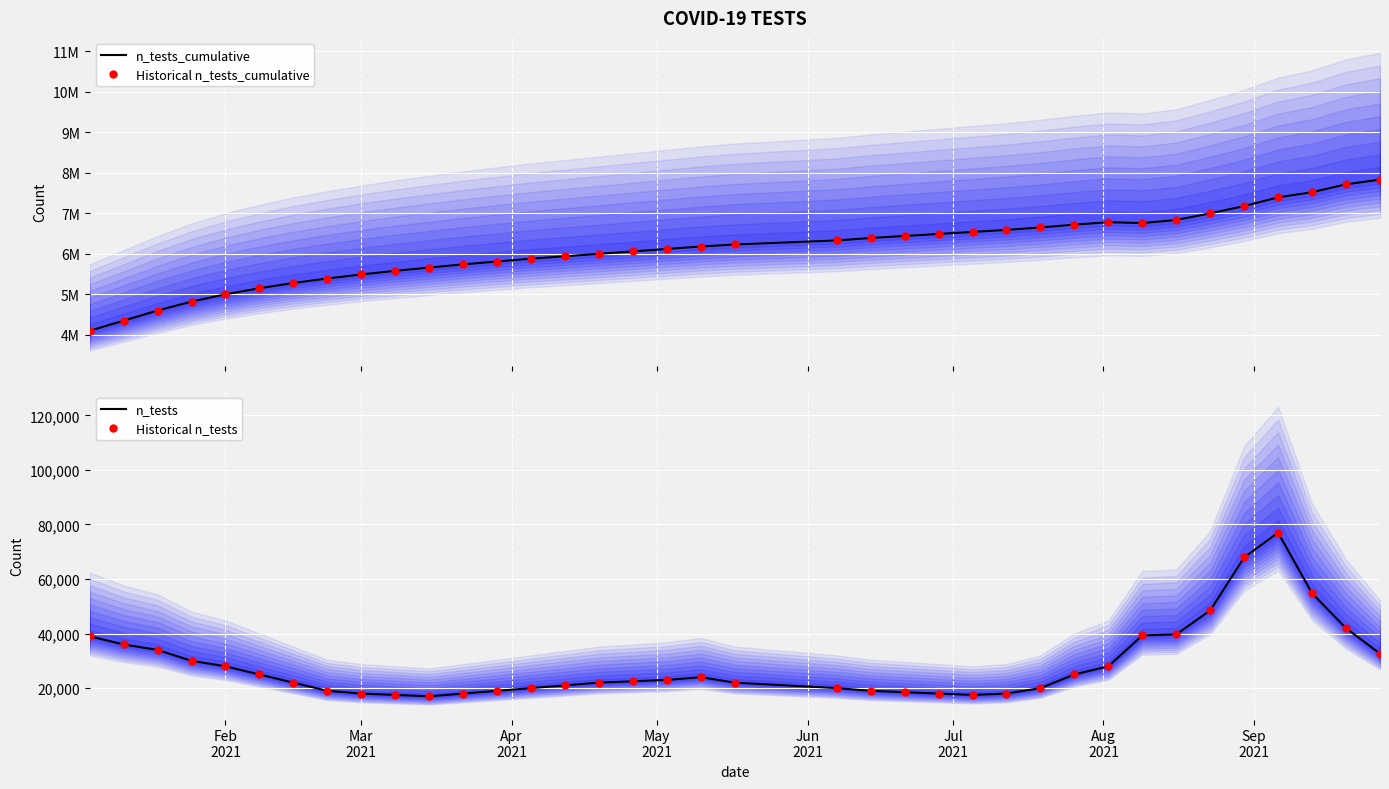

What are all the series names shown in the legend?

n_tests_cumulative, Historical n_tests_cumulative, n_tests, Historical n_tests